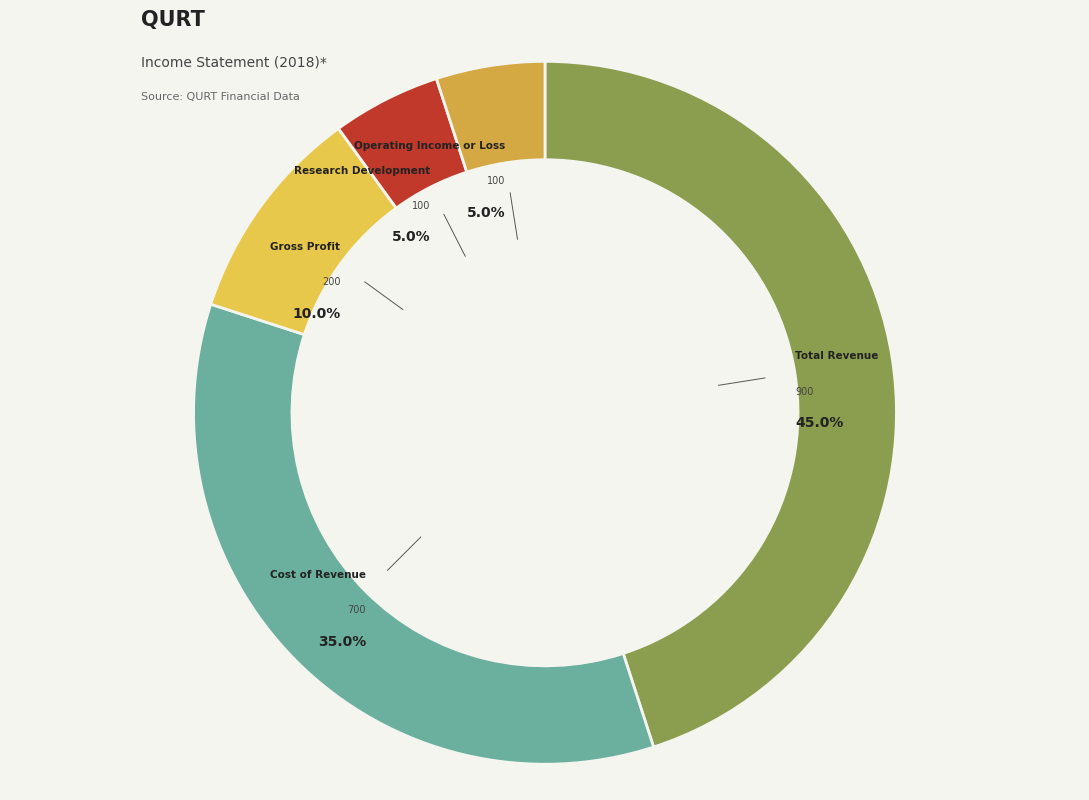

Is there any slice that represents more than half of the pie?

No